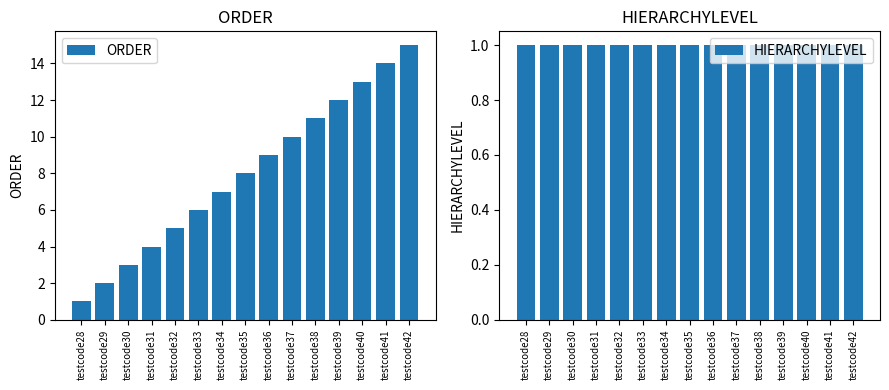

At which category does the chart reach its peak across all series?

testcode42